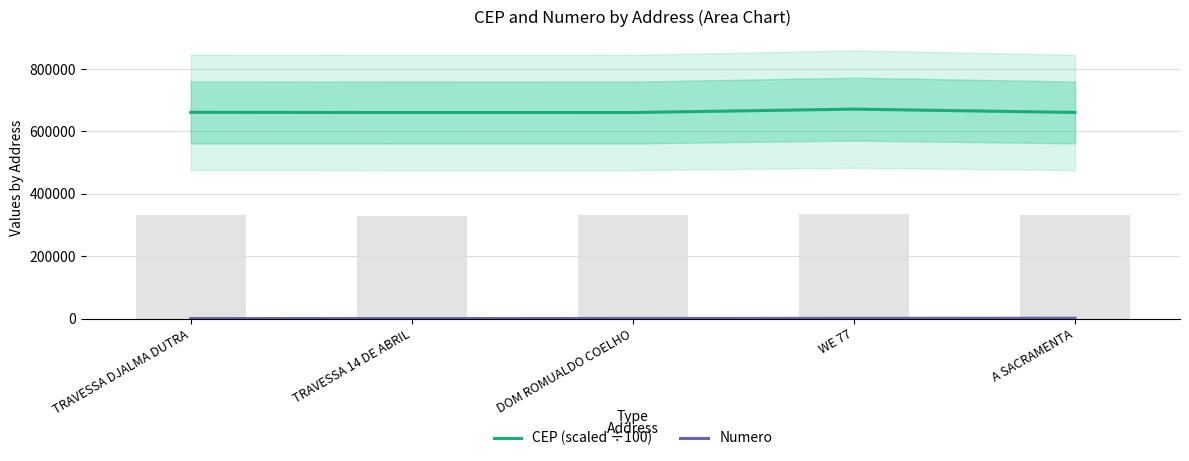

How many distinct data groups are displayed?

2